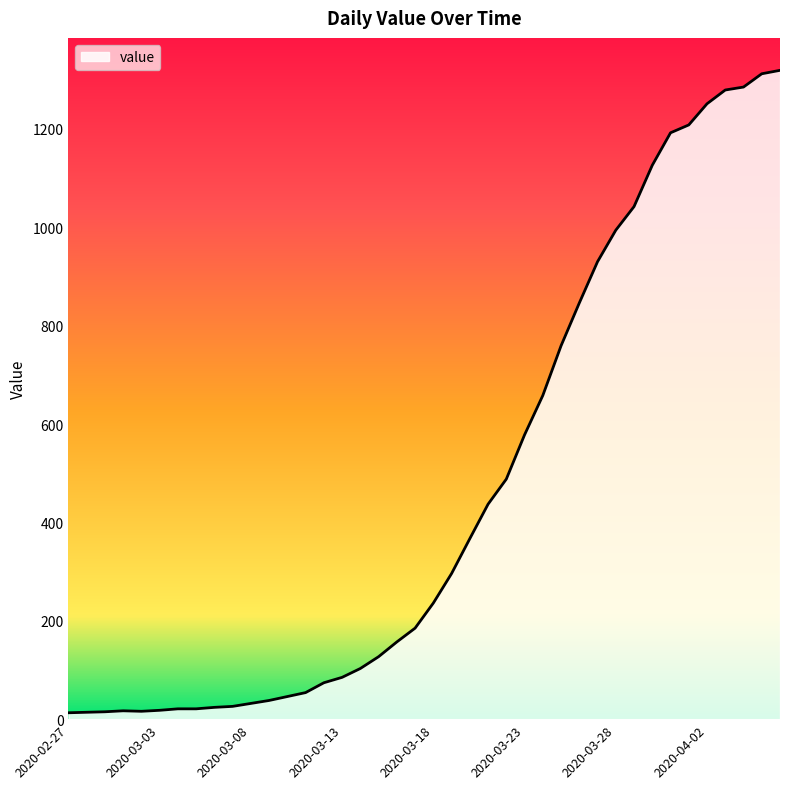

What is the maximum value shown in the chart?

1319